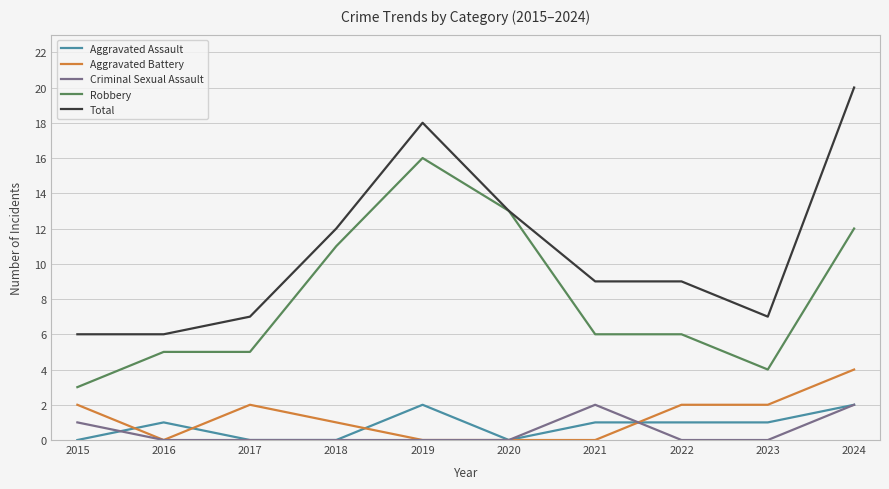

At which category is the sum across all series the highest?

2024